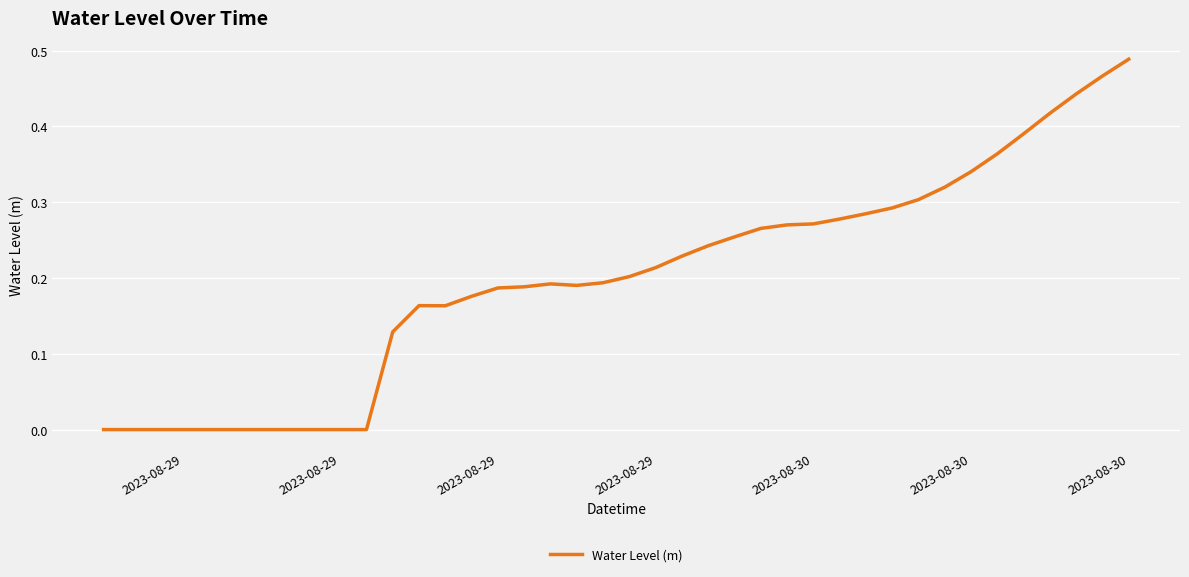

Is this an area chart (filled region under the line)?

No